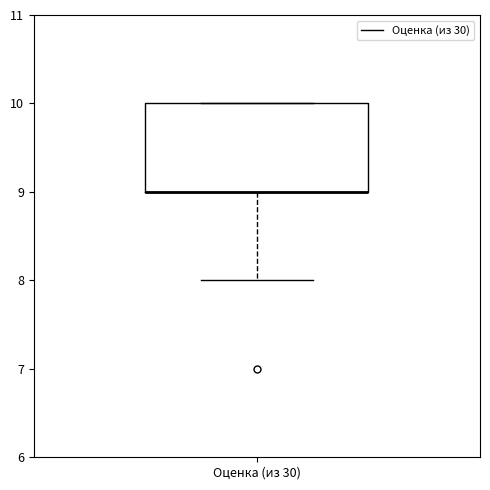

Where is the lower edge of the box for Оценка (из 30) on the y-axis? The values are not printed on the chart, so give them approximately, as read against the axis.

9